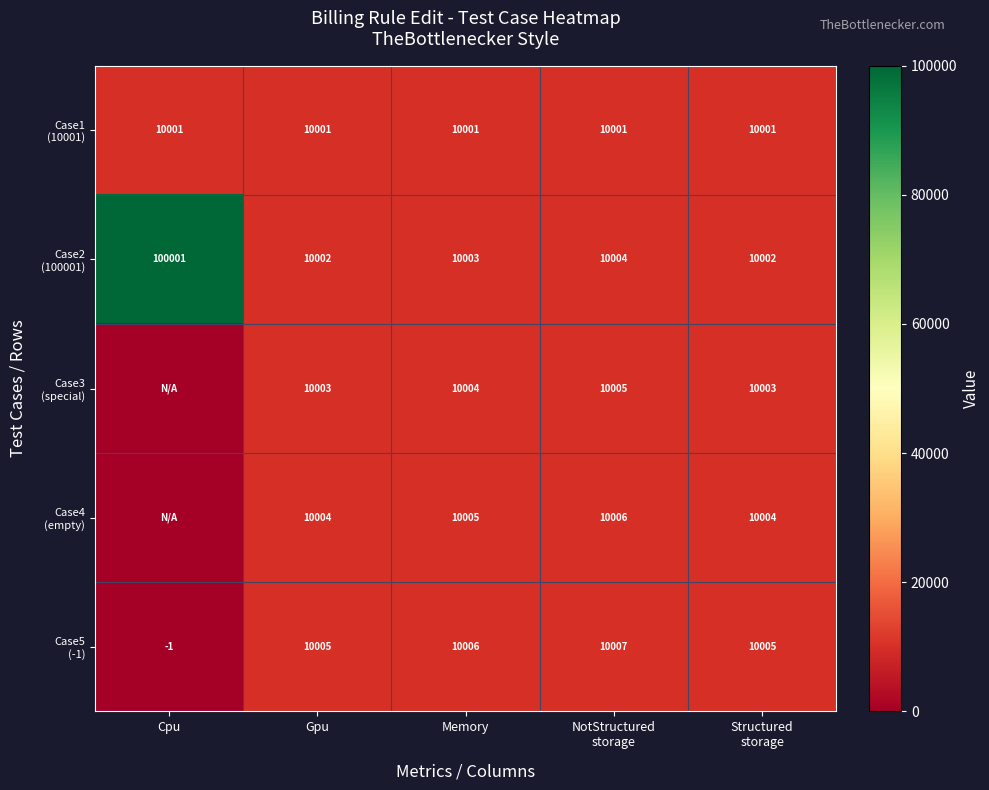

What is the total value across all series at Memory?

50019